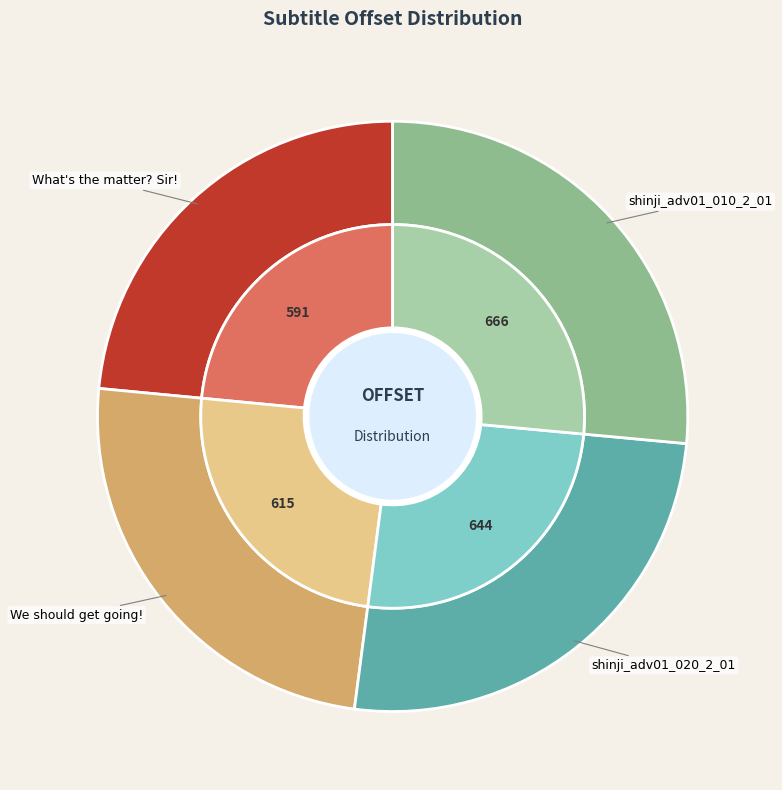

To the nearest percent, what is the average slice percentage?

25%